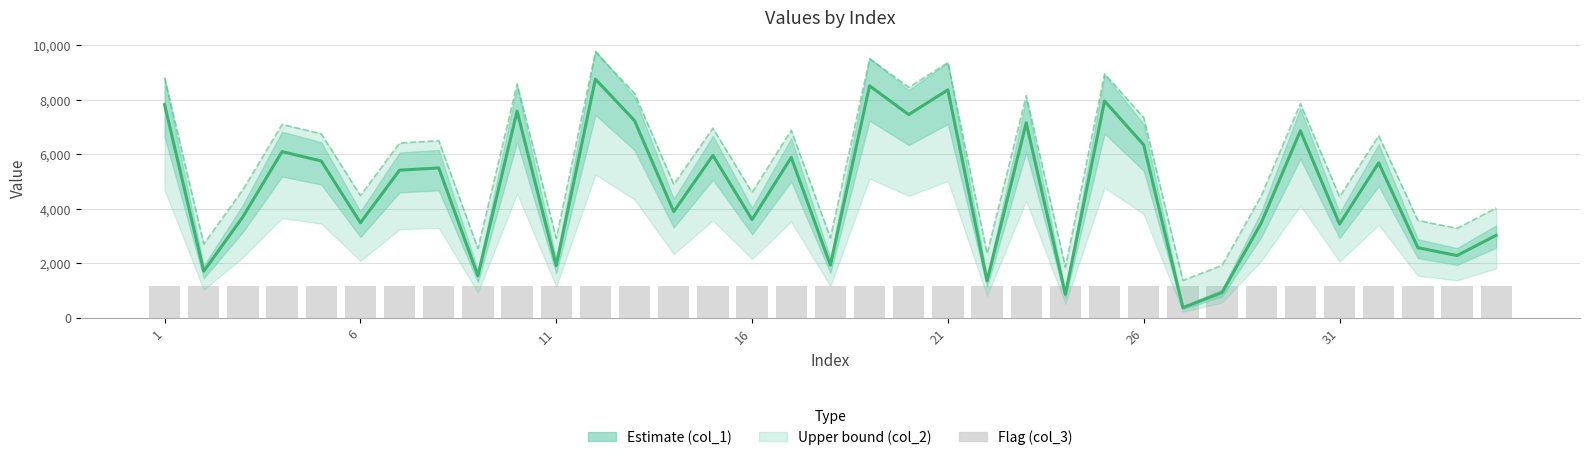

The col_1 series shows 1815.8 at 6. True or false?

False